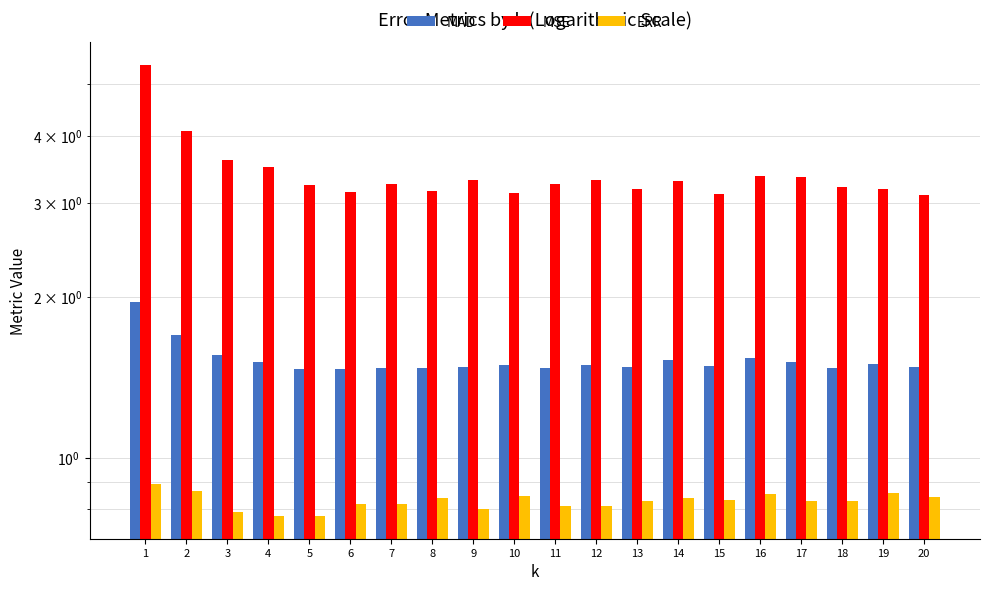

Reading left to right, transcribe all the data shown in this chart.

MAD: 1=2.0	2=1.7	3=1.6	4=1.5	5=1.5	6=1.5	7=1.5	8=1.5	9=1.5	10=1.5	11=1.5	12=1.5	13=1.5	14=1.5	15=1.5	16=1.5	17=1.5	18=1.5	19=1.5	20=1.5
MSE: 1=5.4	2=4.1	3=3.6	4=3.5	5=3.2	6=3.1	7=3.3	8=3.2	9=3.3	10=3.1	11=3.2	12=3.3	13=3.2	14=3.3	15=3.1	16=3.4	17=3.3	18=3.2	19=3.2	20=3.1
ERR: 1=0.9	2=0.9	3=0.8	4=0.8	5=0.8	6=0.8	7=0.8	8=0.8	9=0.8	10=0.8	11=0.8	12=0.8	13=0.8	14=0.8	15=0.8	16=0.9	17=0.8	18=0.8	19=0.9	20=0.8